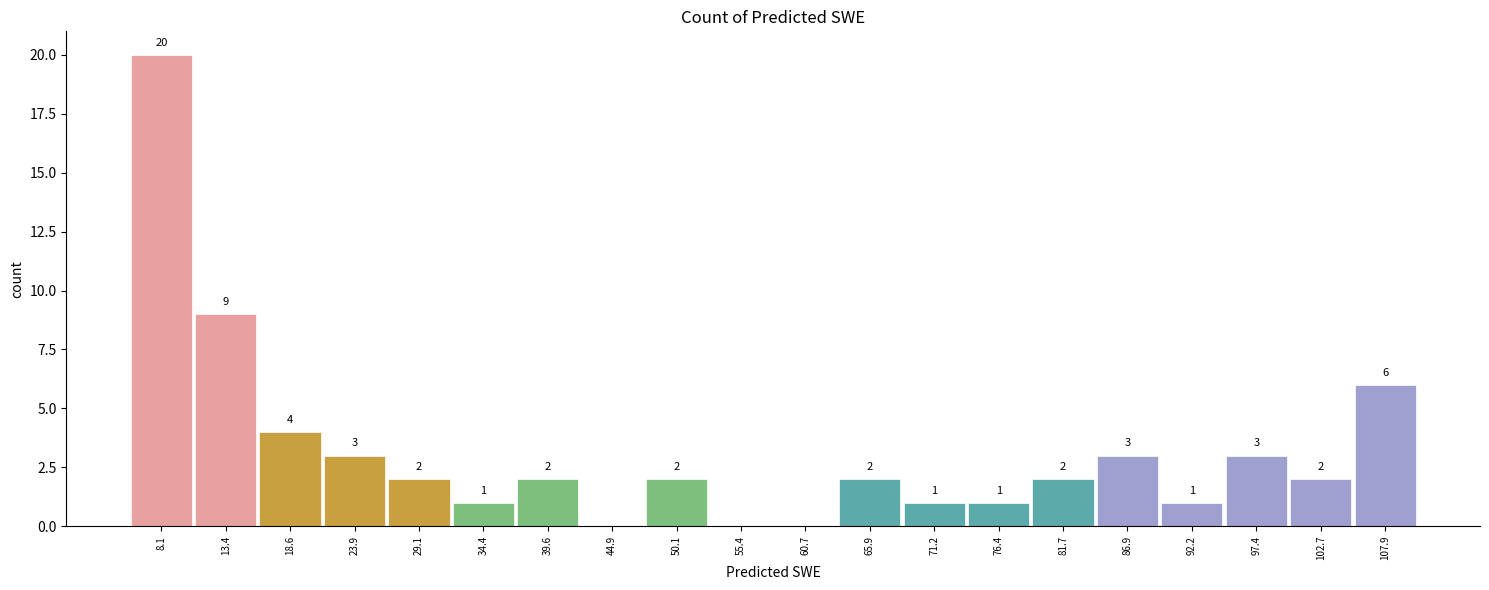

Which range on the x-axis has the tallest bar?

6 to 11